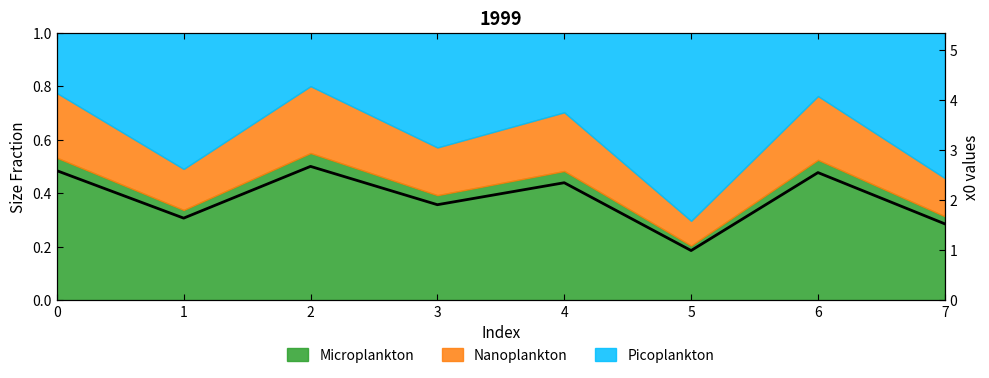

What is the sum of the values at 3 and 2?

4.6